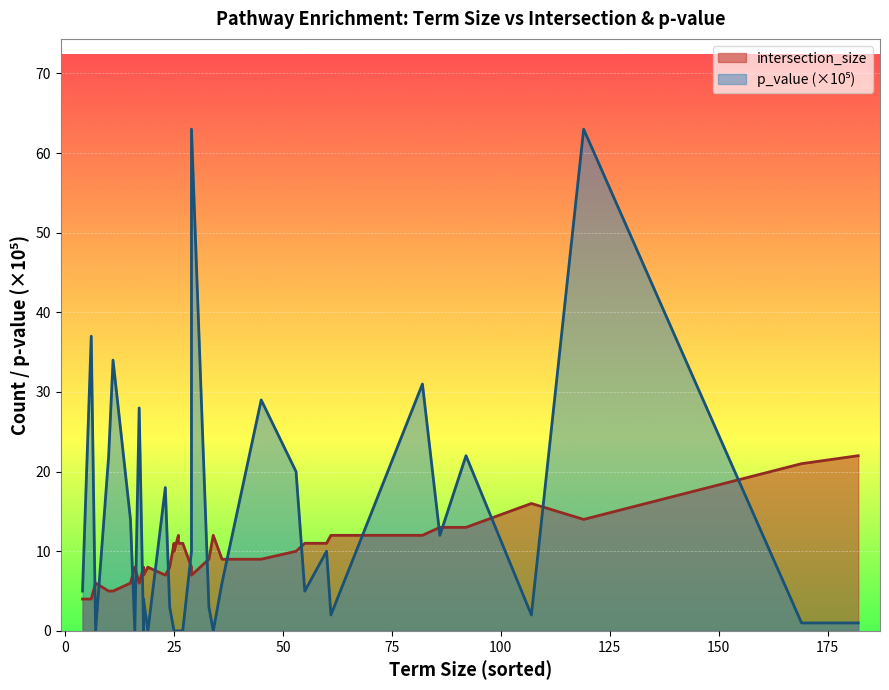

What is the total value across all series at 169?

22